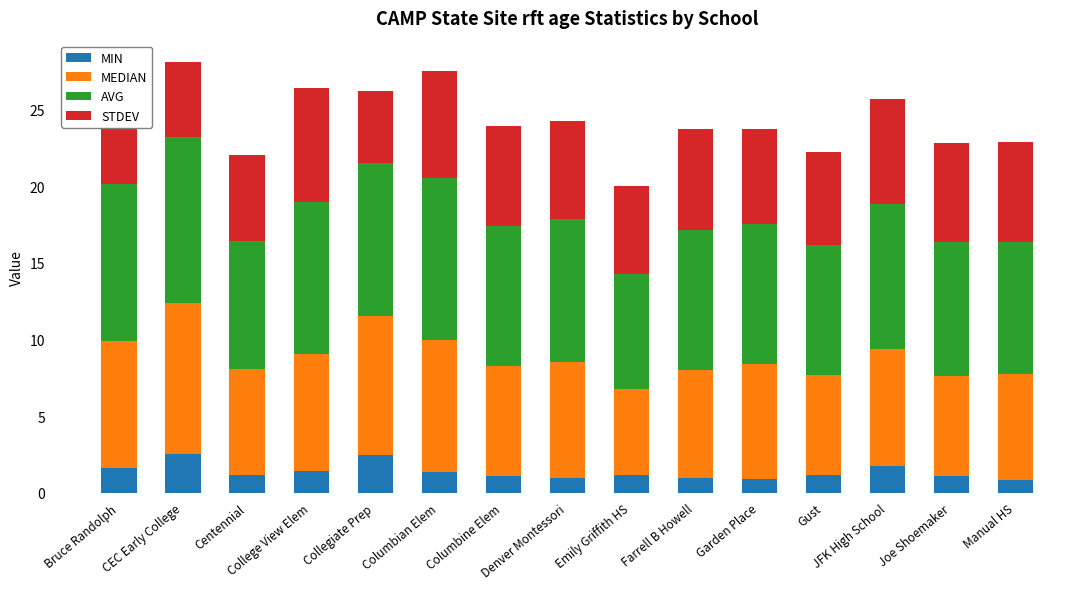

What is the total value across all series at Collegiate Prep?

26.2